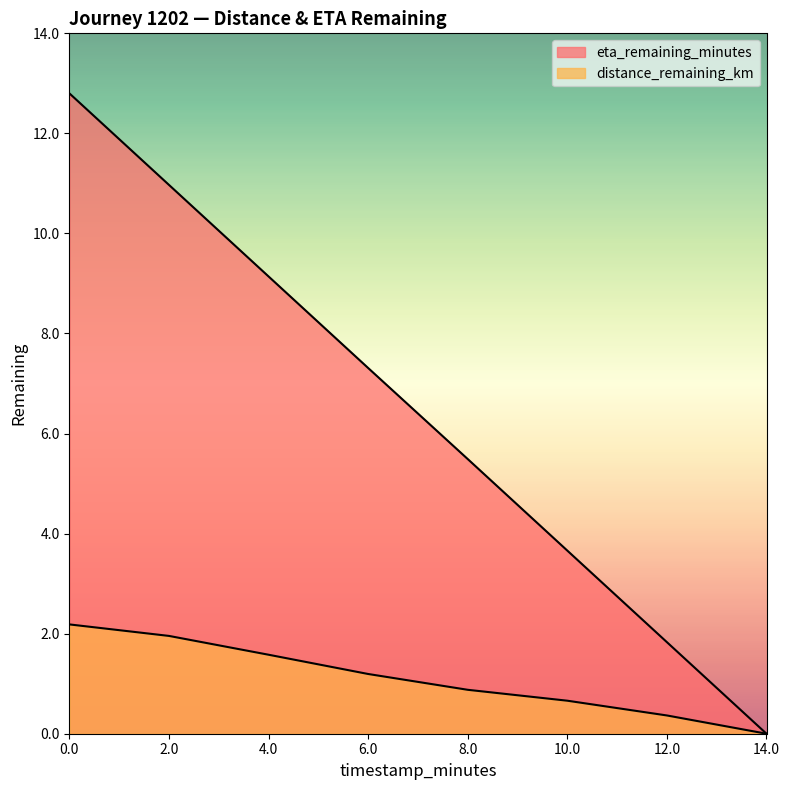

True or false: eta_remaining_minutes and distance_remaining_km cross at least once.

False